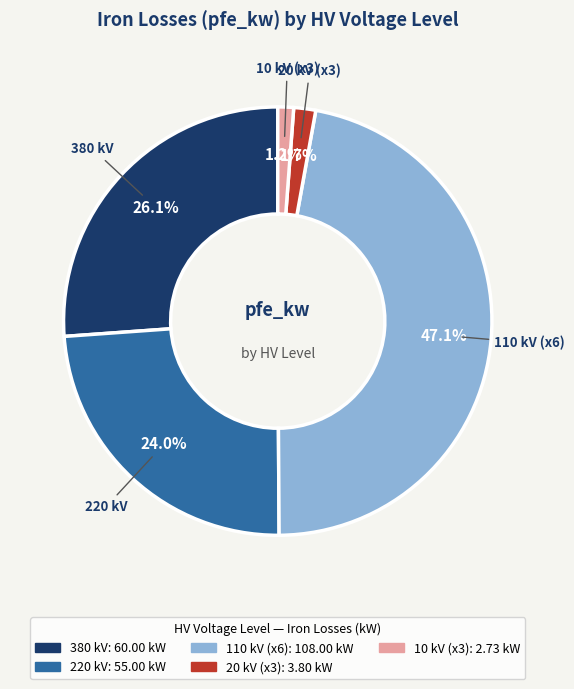

Is there a majority slice in this chart?

No